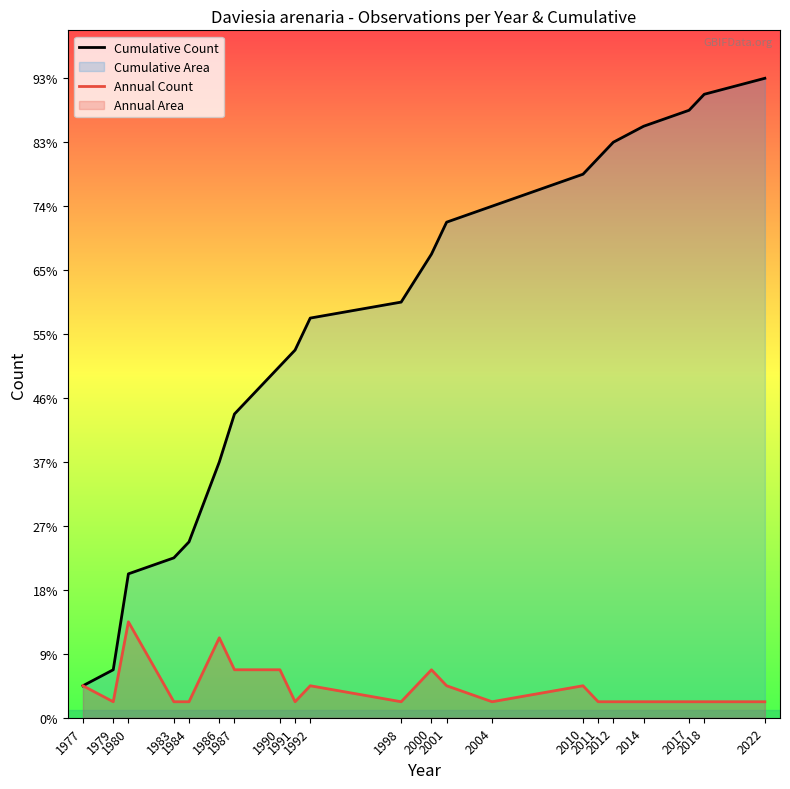

What is the value of the Annual Count point at the 2nd from the left?

1